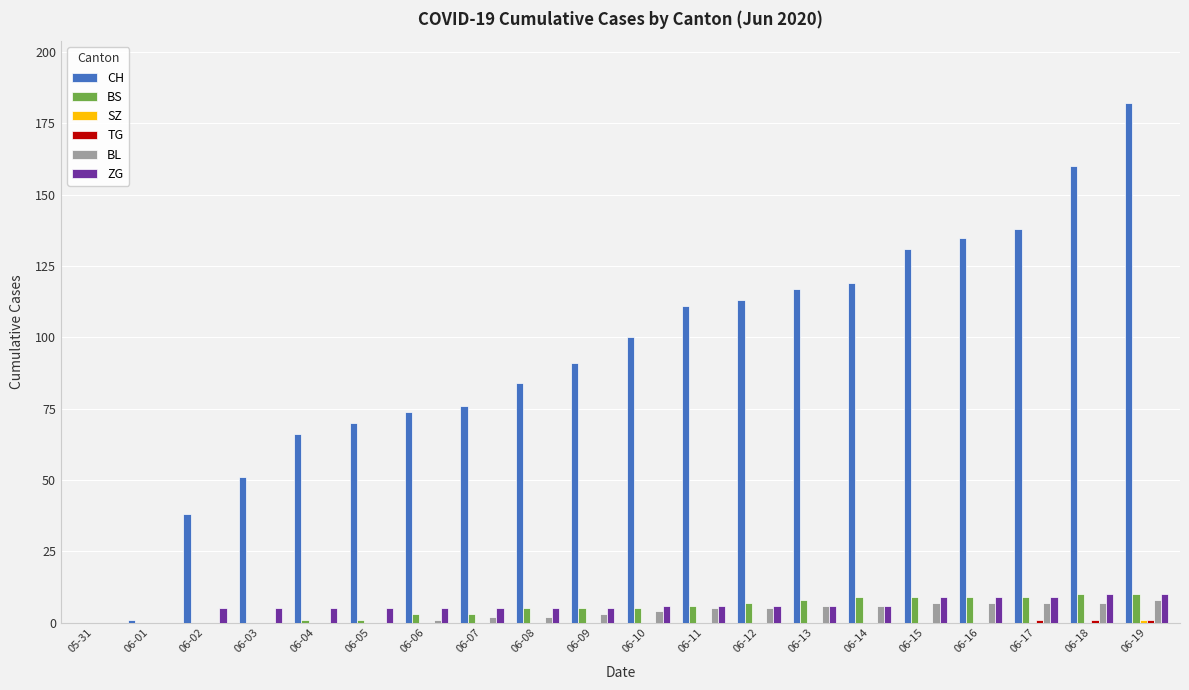

The CH series shows 119 at 06-14. True or false?

True